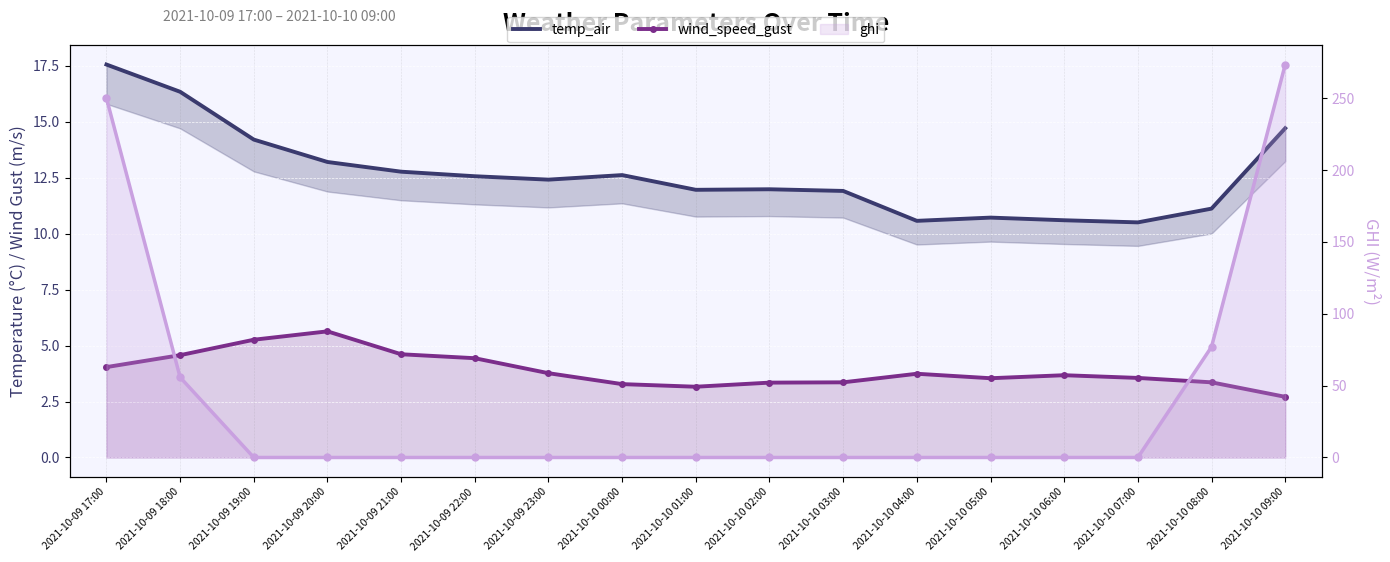

What is the minimum value shown in the chart?

2.7